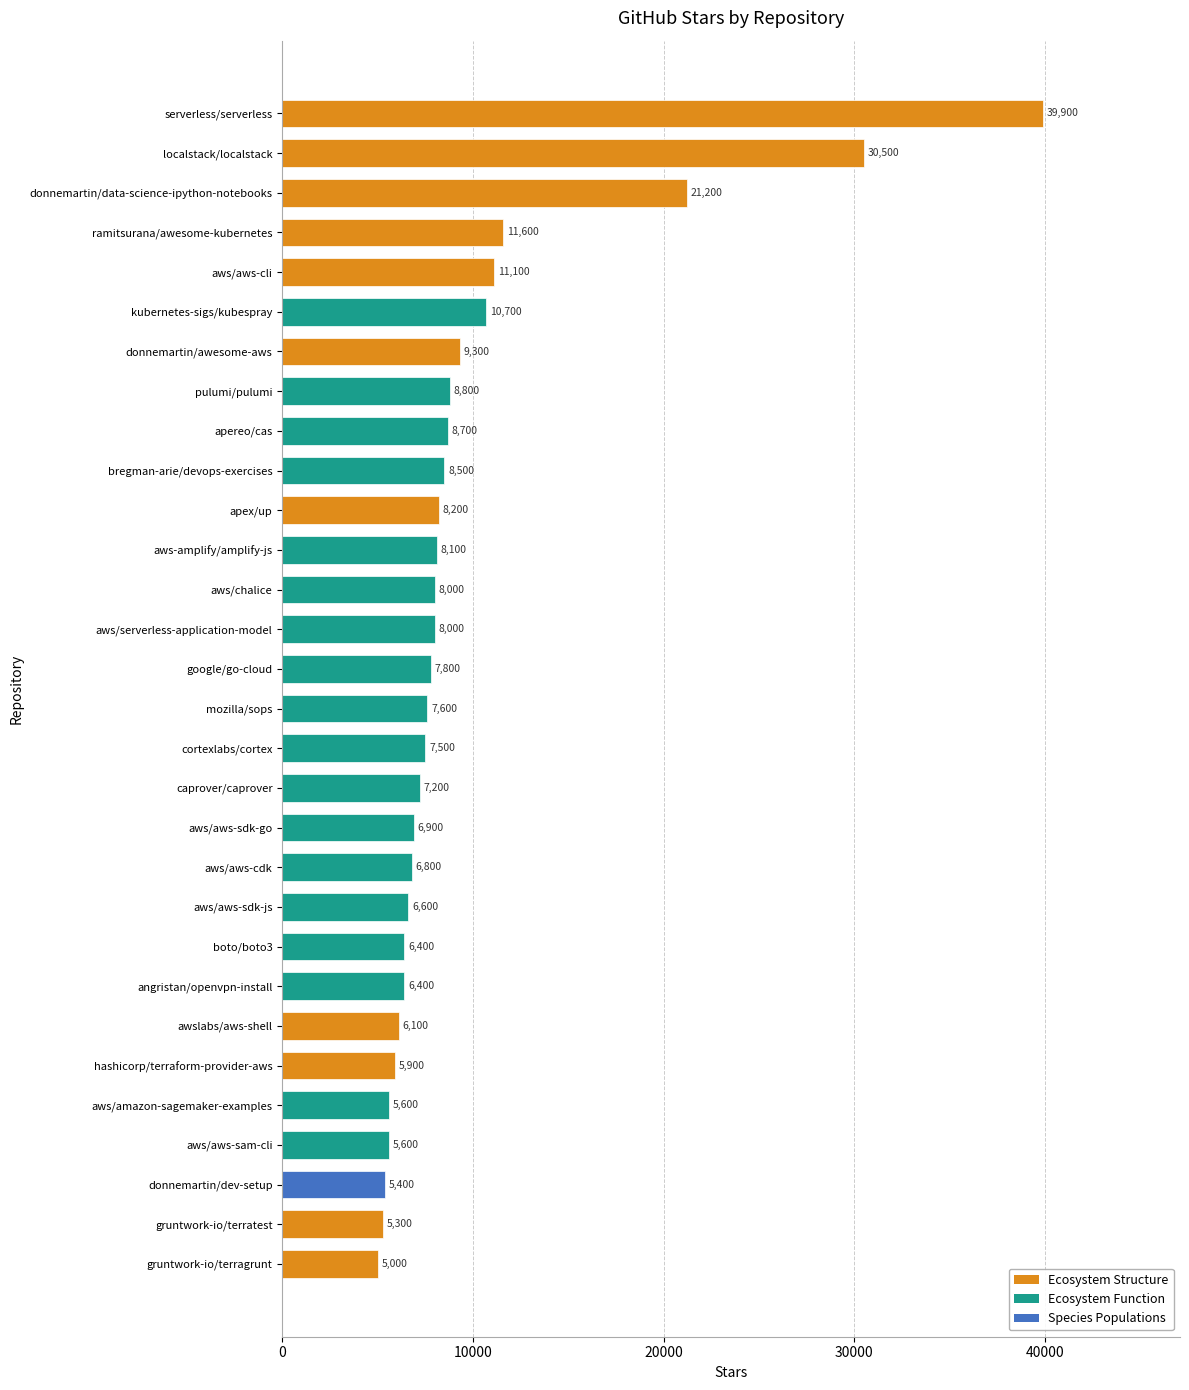

What position from the top is aws/chalice?

13